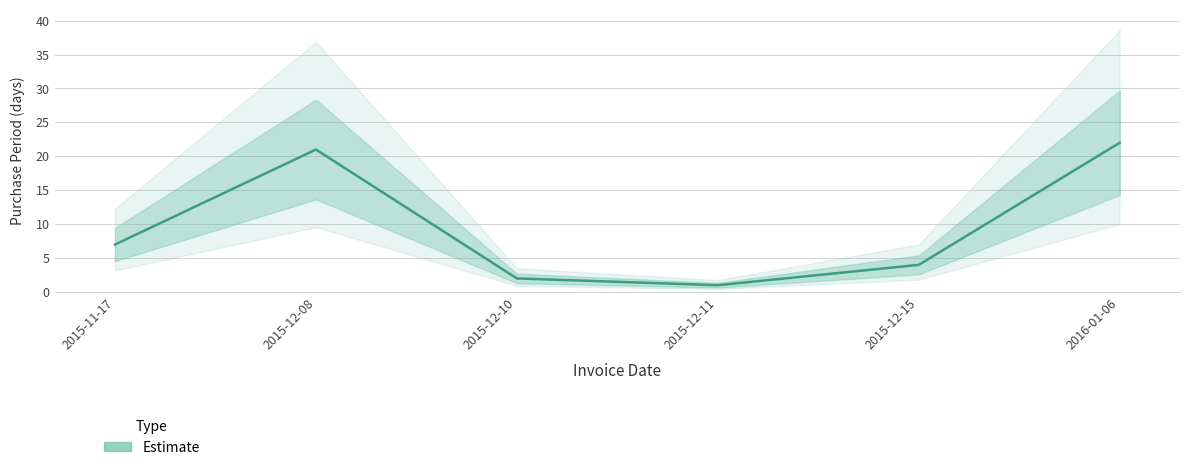

What is the difference between the maximum and second lowest values?

20